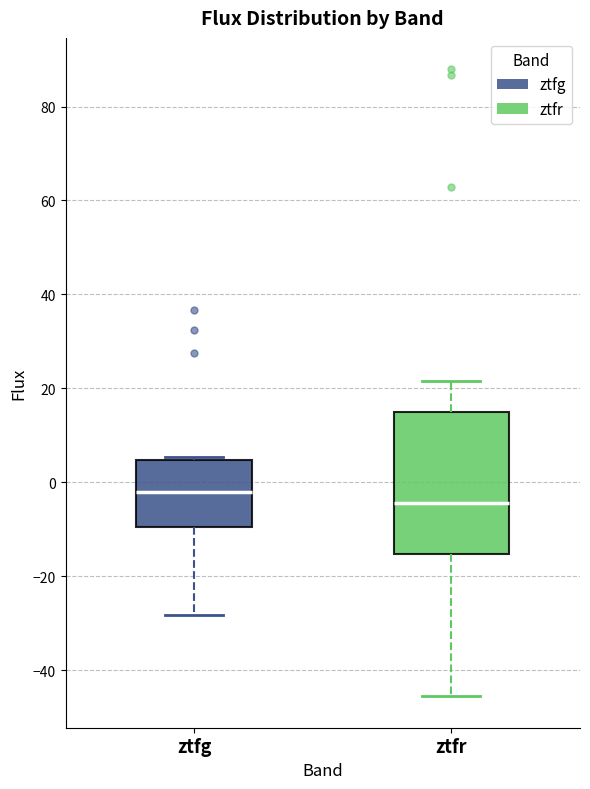

Which box's median line is the lowest?

ztfr